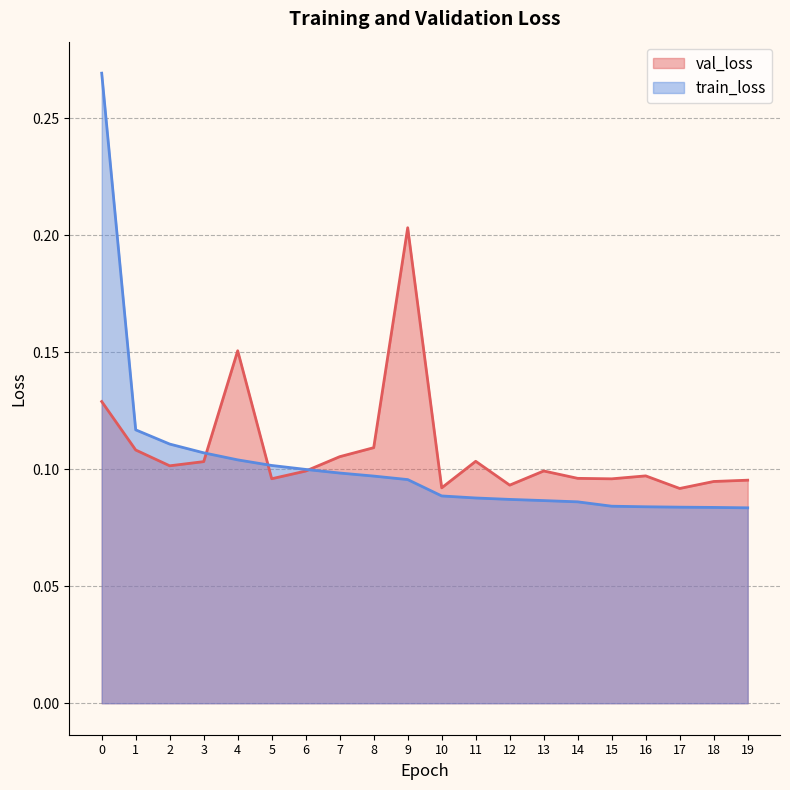

What are all the series names shown in the legend?

val_loss, train_loss